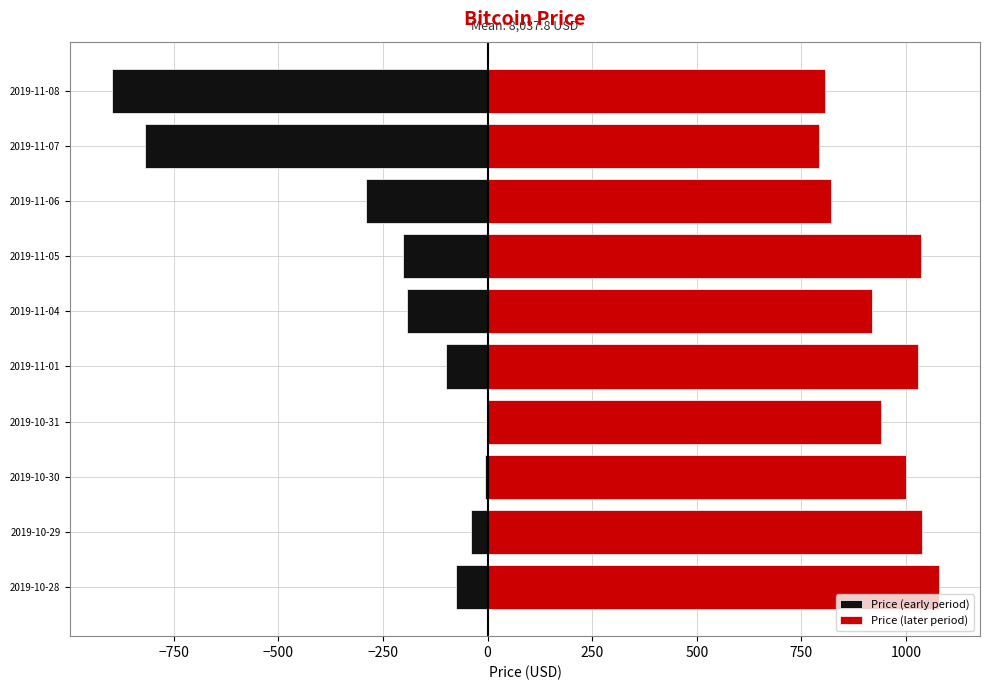

Are the bars horizontal?

Yes